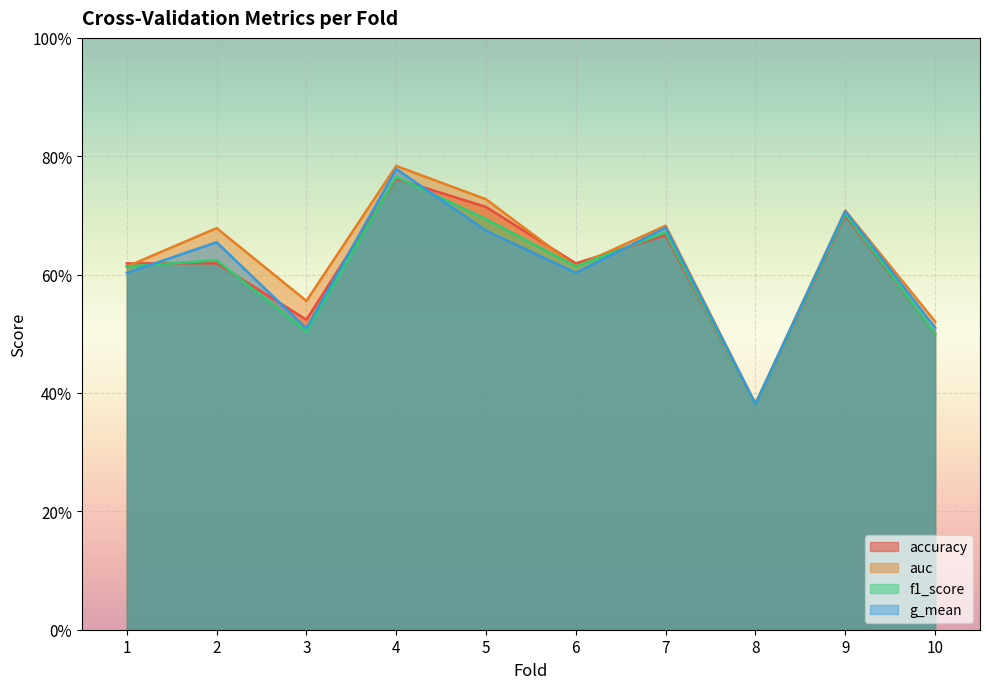

What is the lowest value of the g_mean series?

0.4